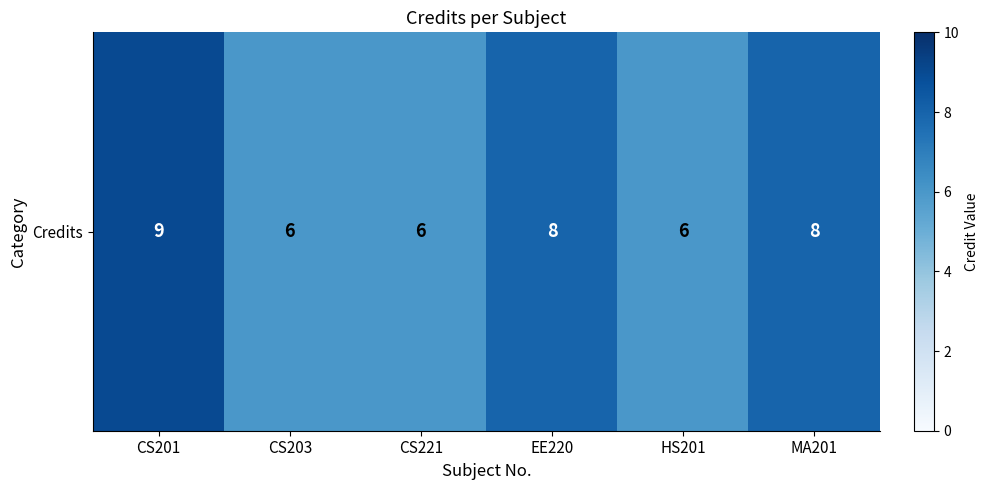

What is the maximum value shown in the chart?

9